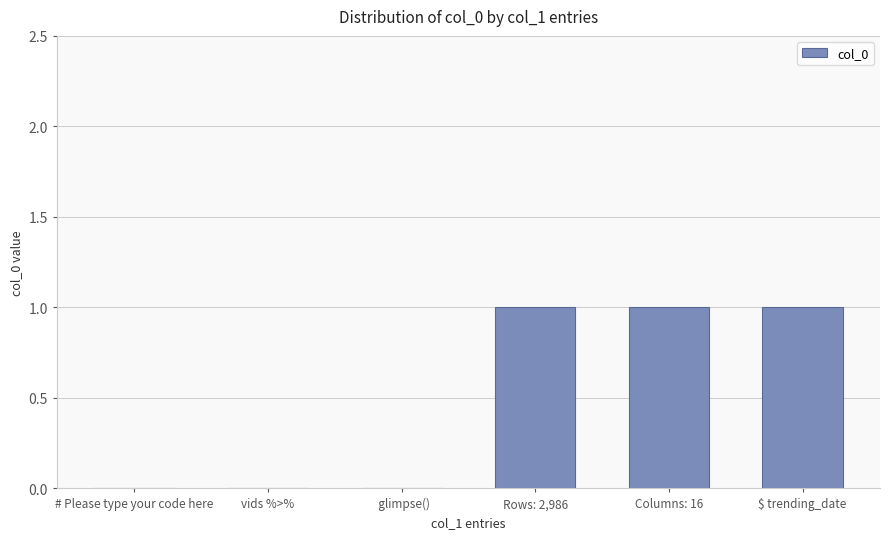

What is the sum of all values?

3